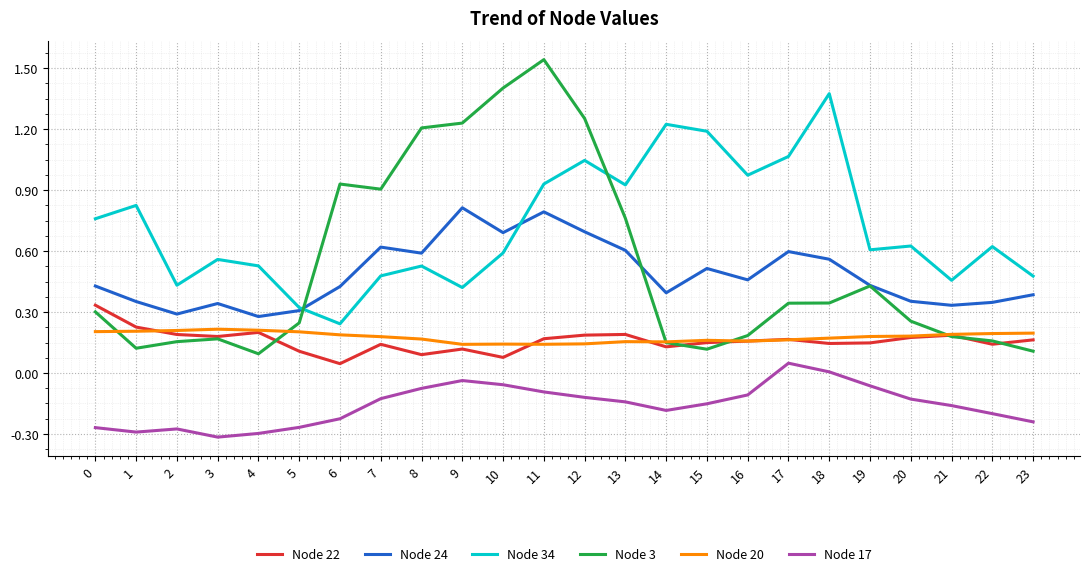

Does the chart have visible grid lines?

Yes